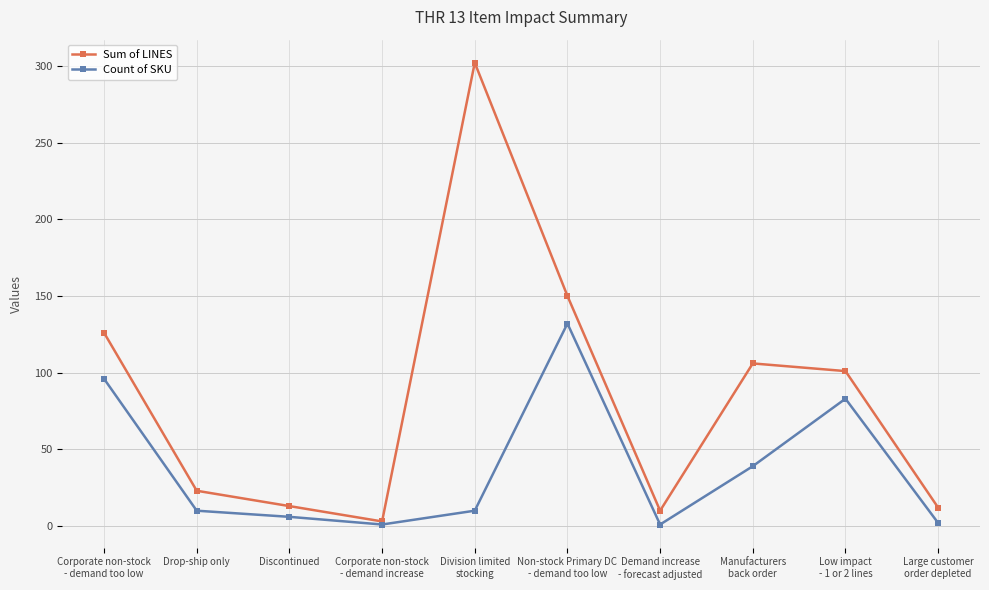

Rank the series by their maximum value, from lowest to highest.

Count of SKU, Sum of LINES